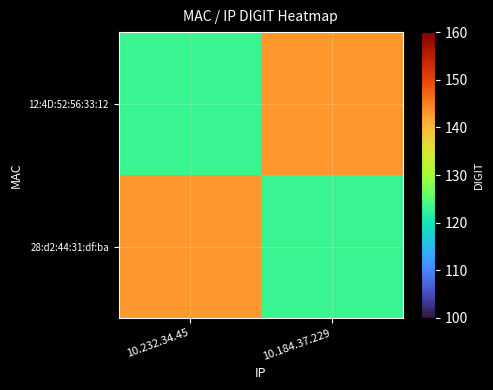

Reading left to right, what are all the values shown in this chart?

12:4D:52:56:33:12: 10.232.34.45=123	10.184.37.229=143
28:d2:44:31:df:ba: 10.232.34.45=143	10.184.37.229=123